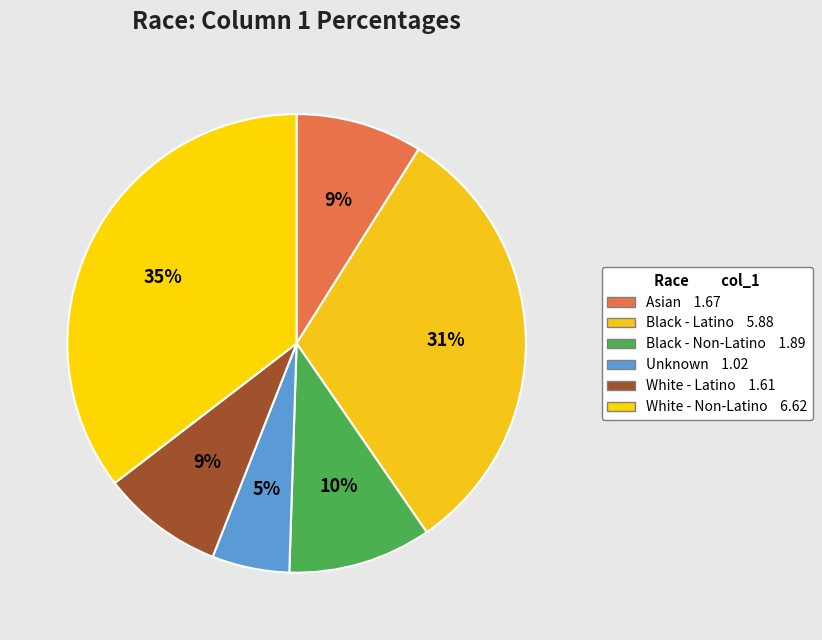

Does Black - Latino account for over 50% of the chart?

No